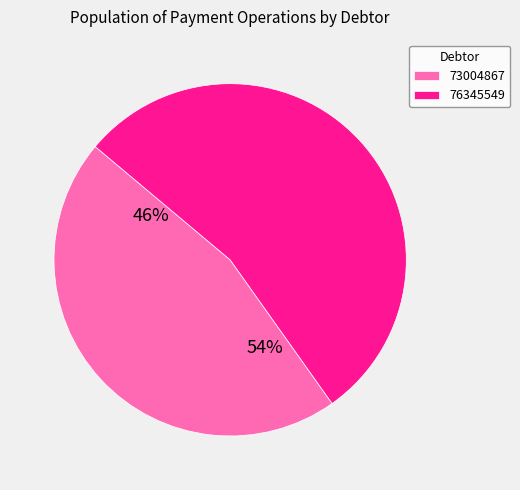

Combined, what portion of the pie is 73004867 and 76345549?

100.0%